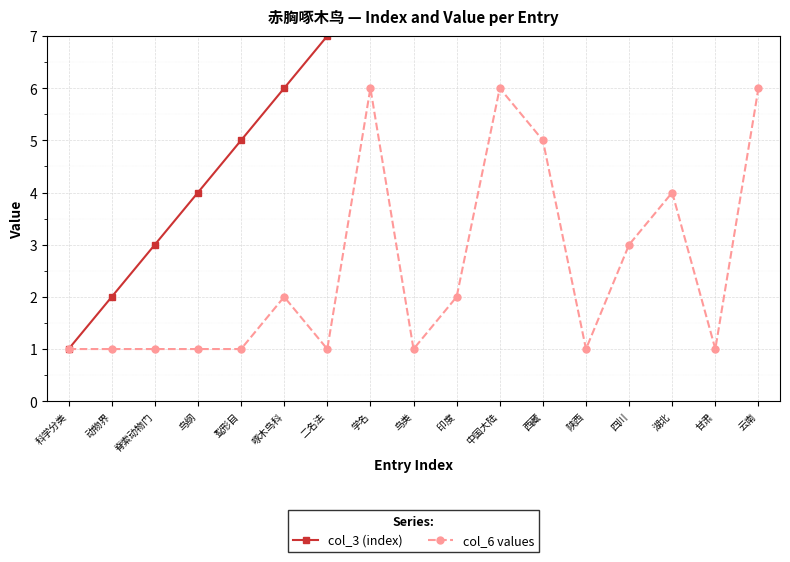

Which category has the lowest value in the col_3 (index) series?

科学分类